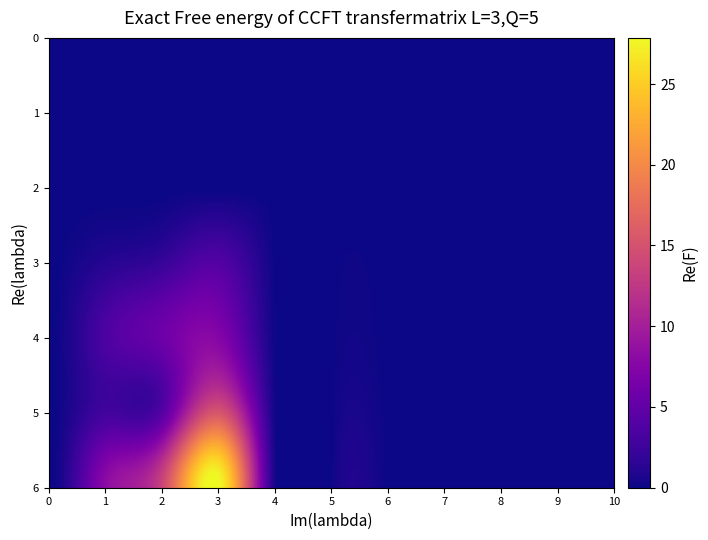

Is the value of 6 at 0 greater than the value of 3 at 1?

No